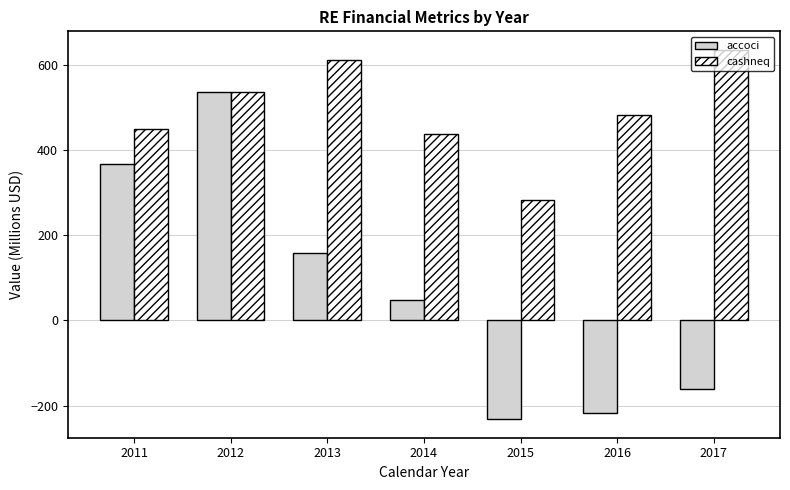

How many bars are there in total?

14